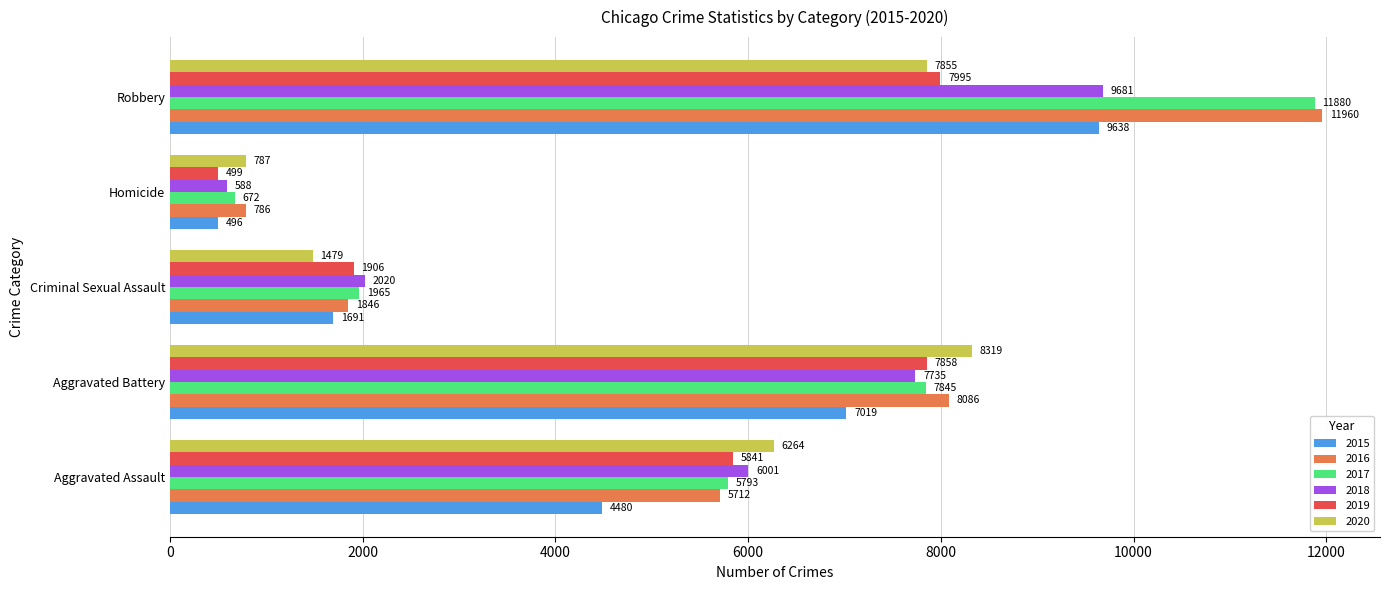

Where is 2015 nearest to the value 5067?

Aggravated Assault